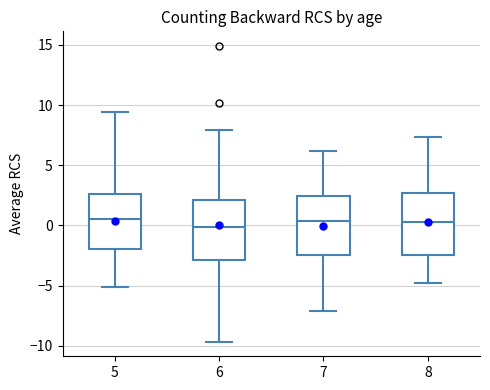

Where does the lower whisker of the box at x = 6 end on the y-axis? The values are not printed on the chart, so give them approximately, as read against the axis.

-9.5